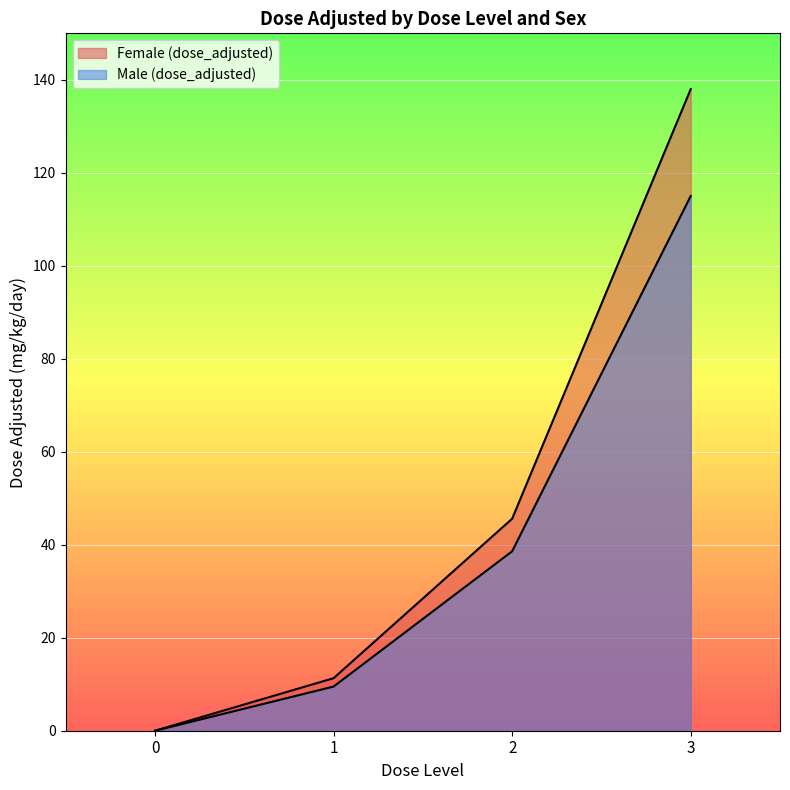

Is it true that Female (dose_adjusted) equals 0.0 at 0?

True